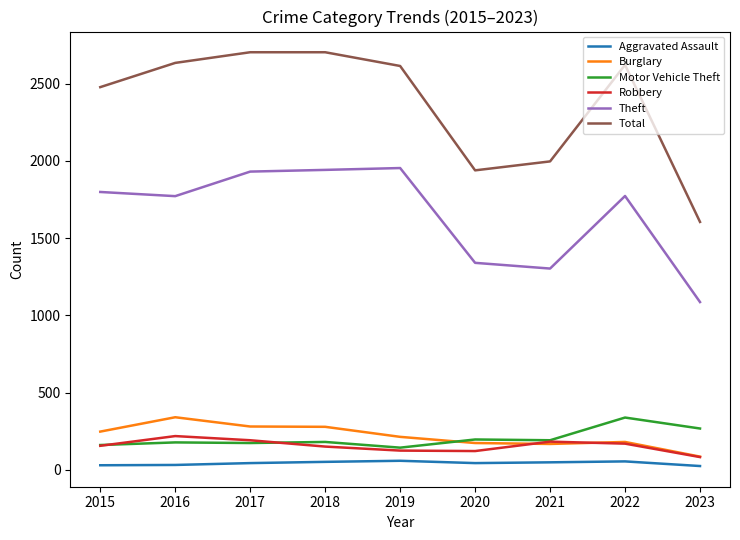

Which series changed the most between 2015 and 2020?

Total